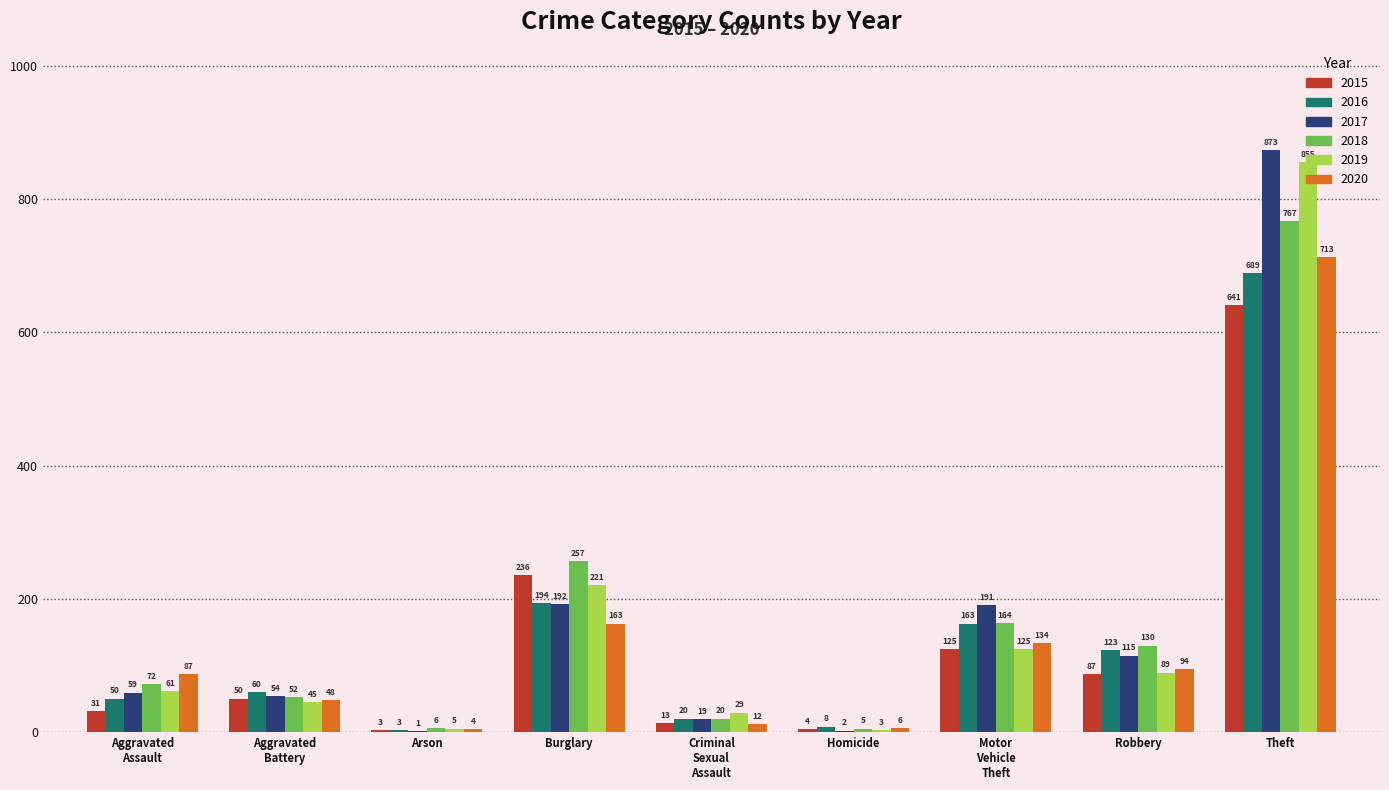

Which series has the widest spread of values?

2017